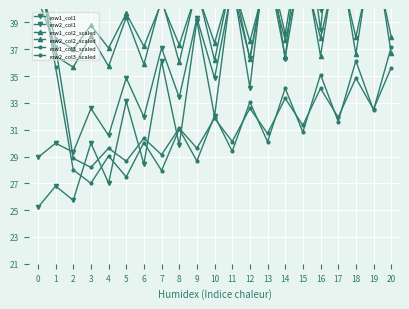

Which series changed the most between 7 and 11?

row1_col1